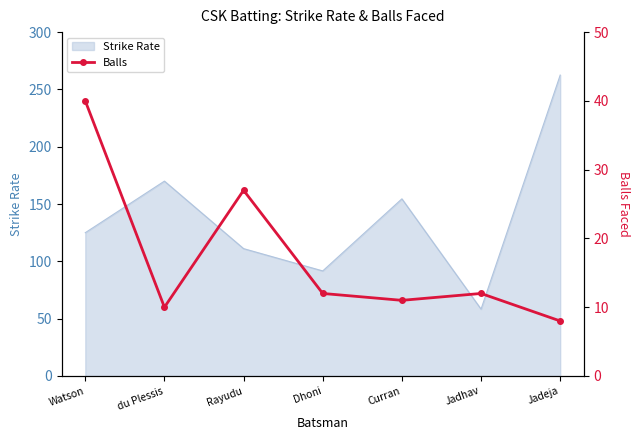

At which label does Strike Rate reach its peak?

Jadeja